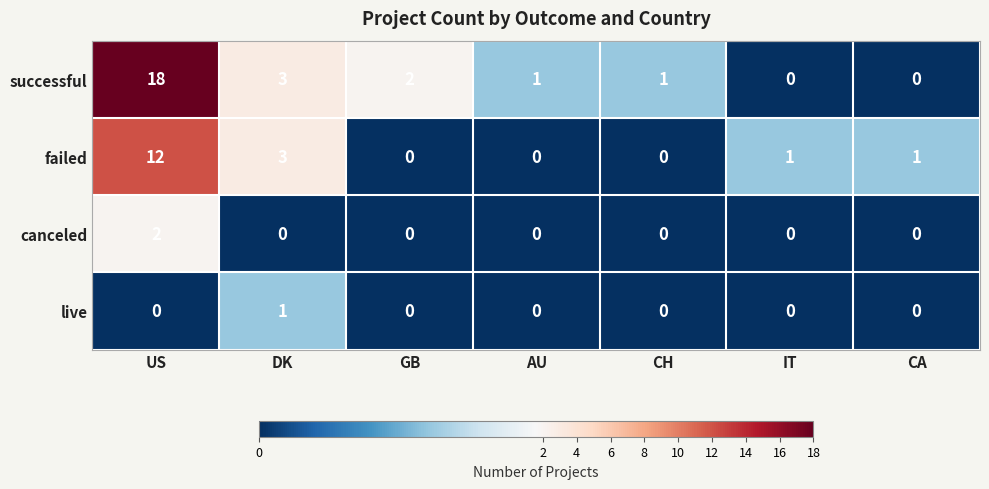

At which label does failed first exceed 1?

US